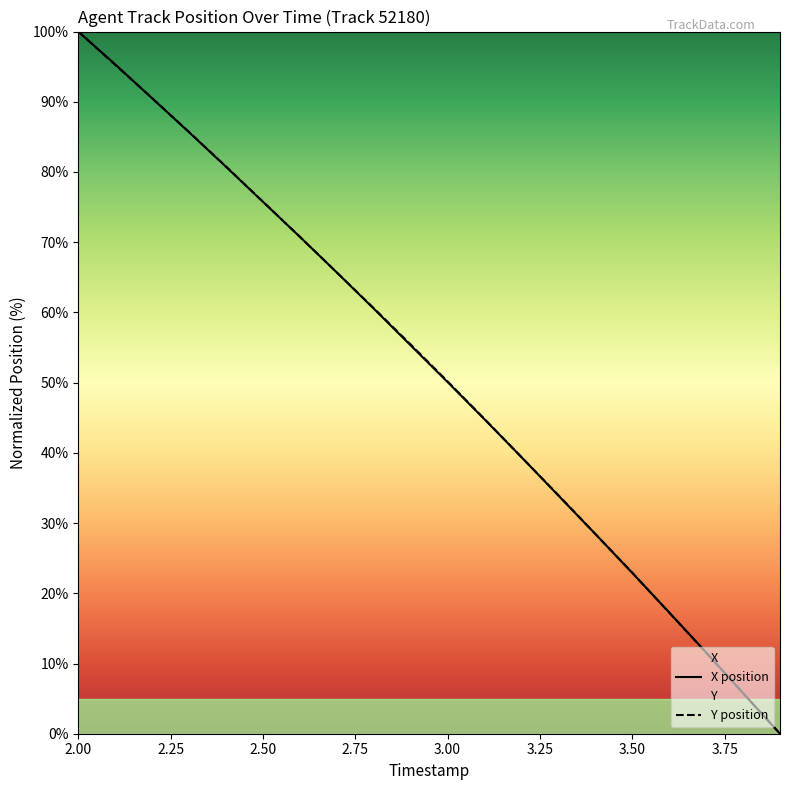

Which category has the highest value in the X position series?

2.00